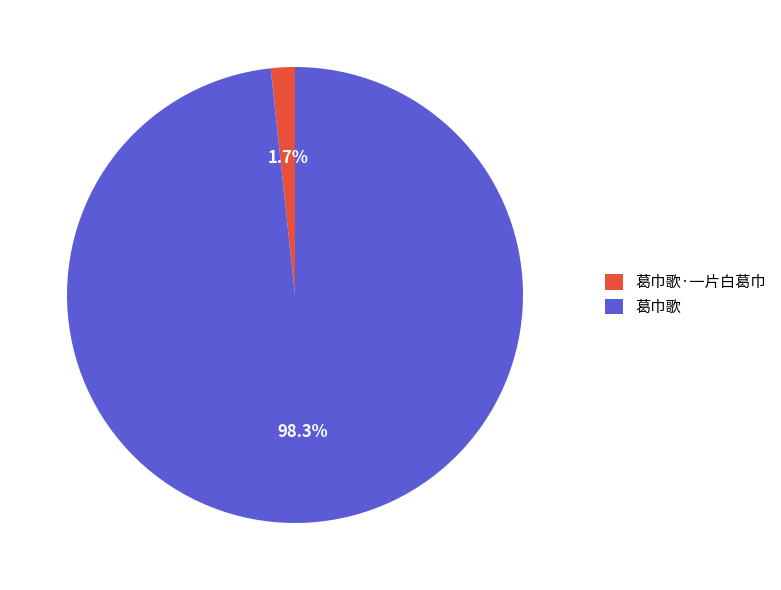

Which category accounts for the majority?

葛巾歌